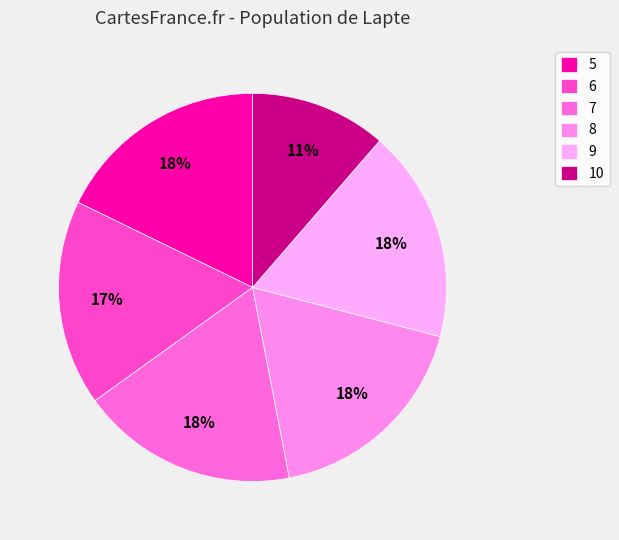

What is the total percentage of 5 and 8?

35.7%